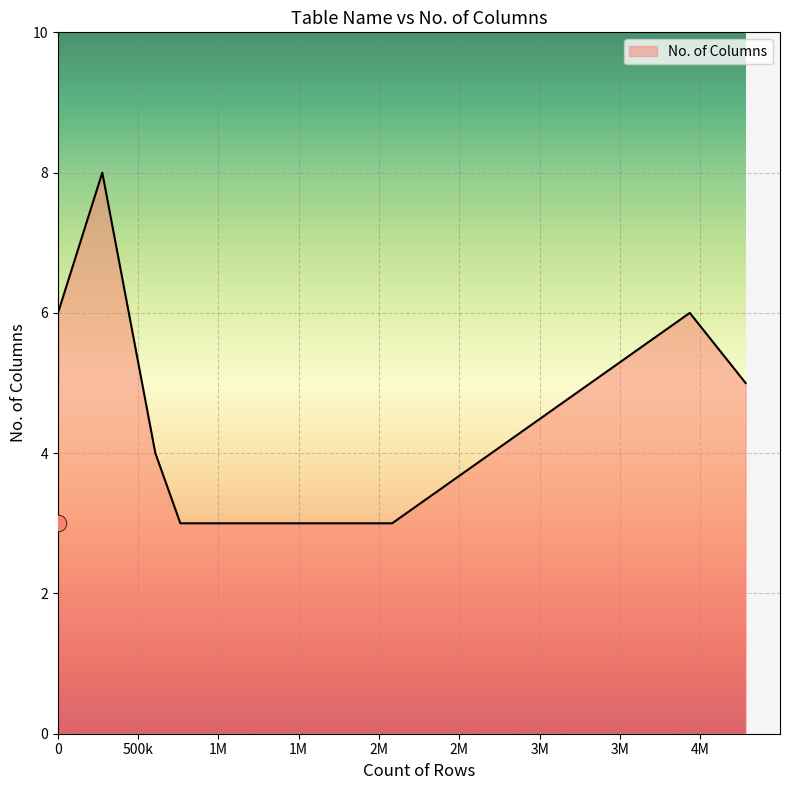

What is the difference between the second highest and second lowest values?

3